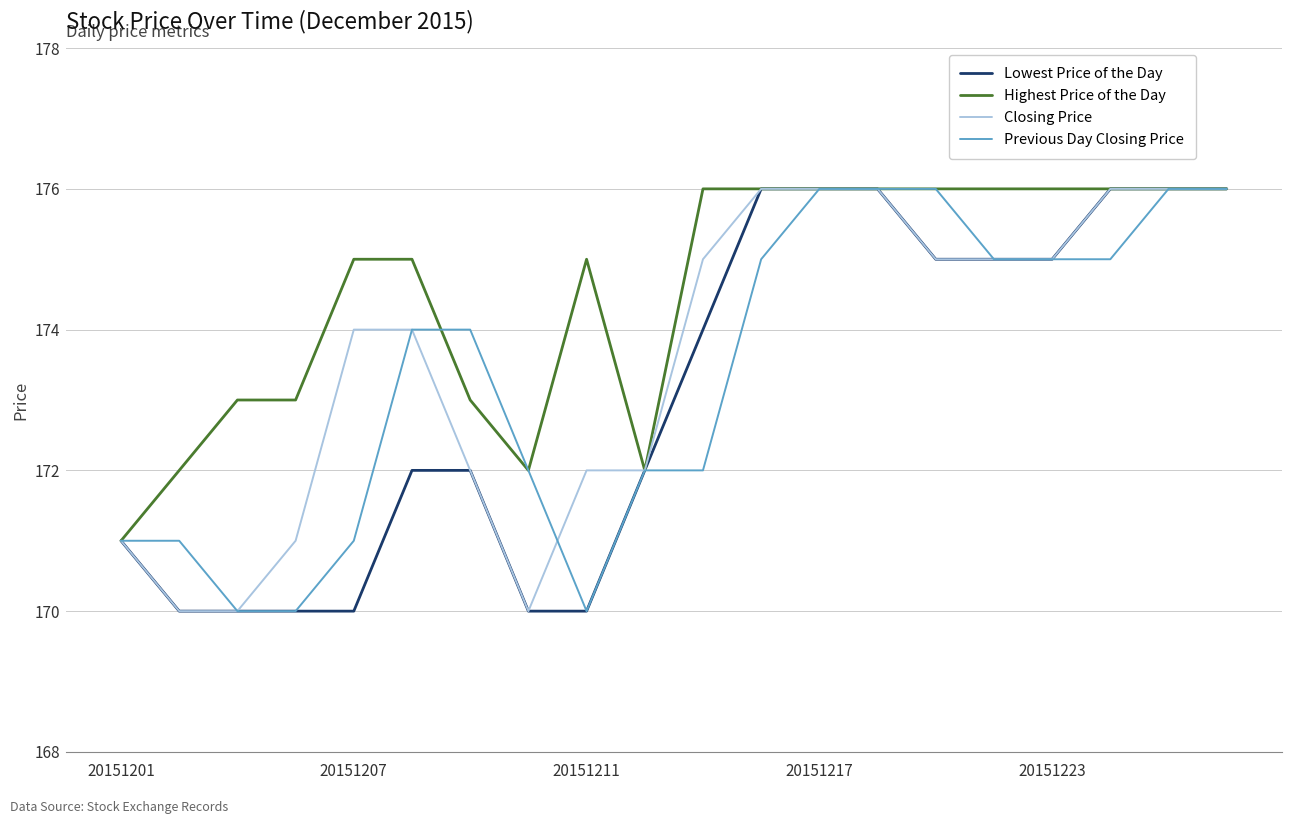

What is the maximum value shown in the chart?

176